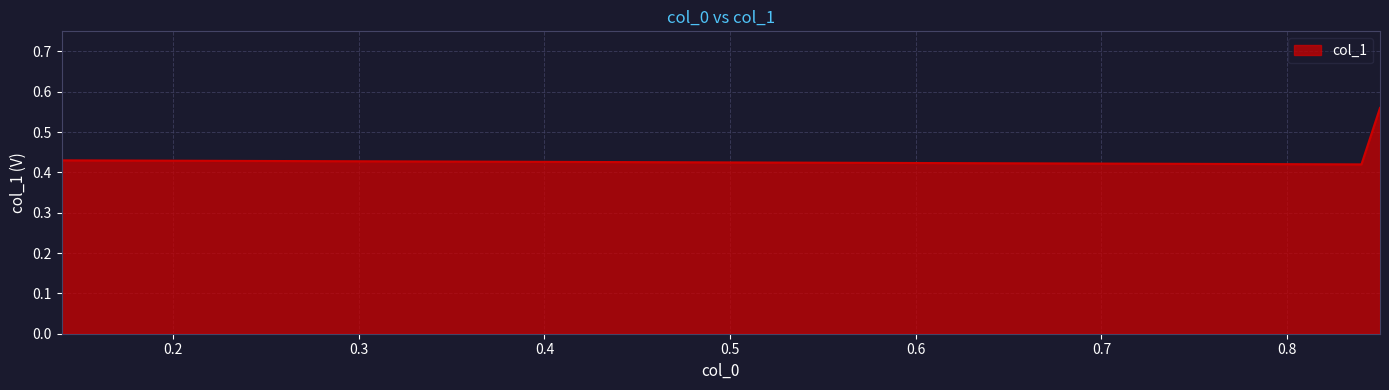

How many lines are shown in the chart?

1